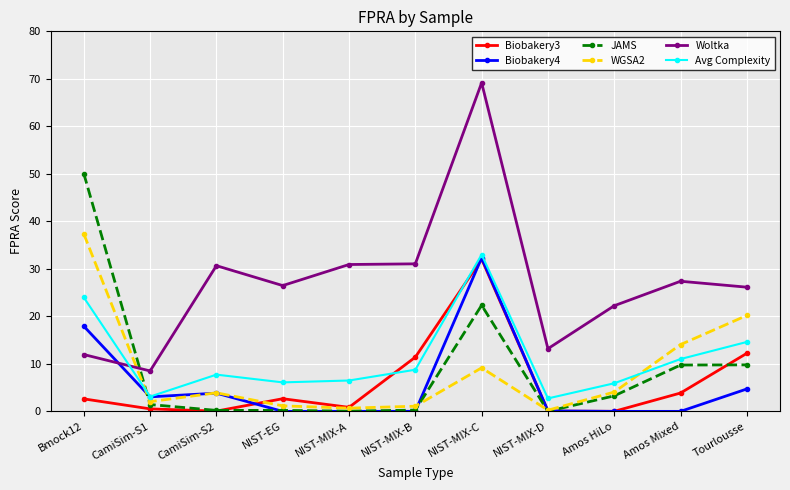

Which series changed the most between CamiSim-S2 and NIST-MIX-D?

Woltka